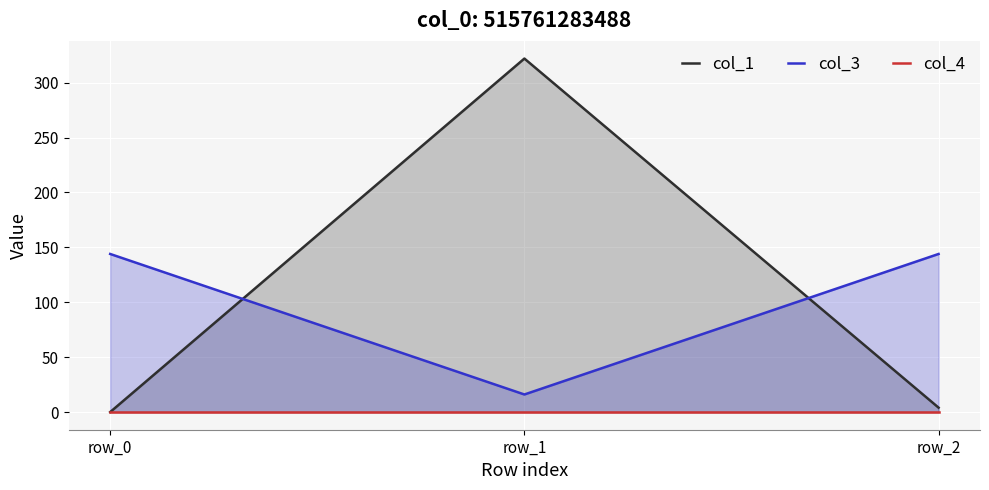

What is the maximum value shown in the chart?

322.0